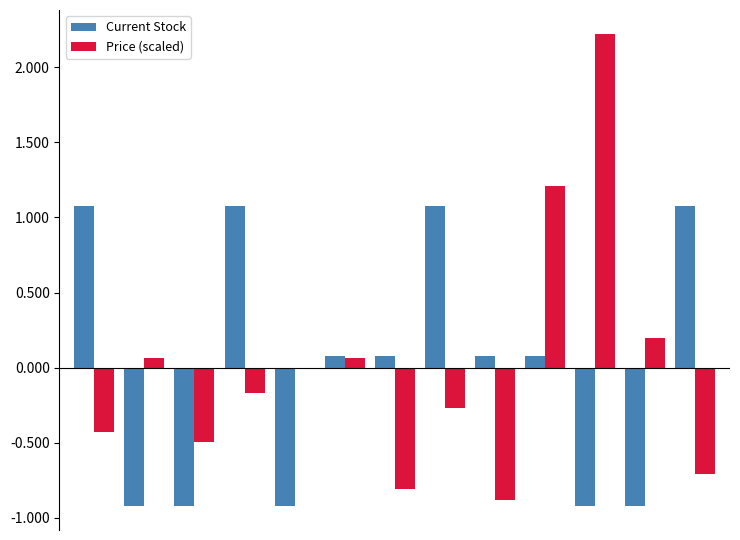

What is the maximum value shown in the chart?

2.2